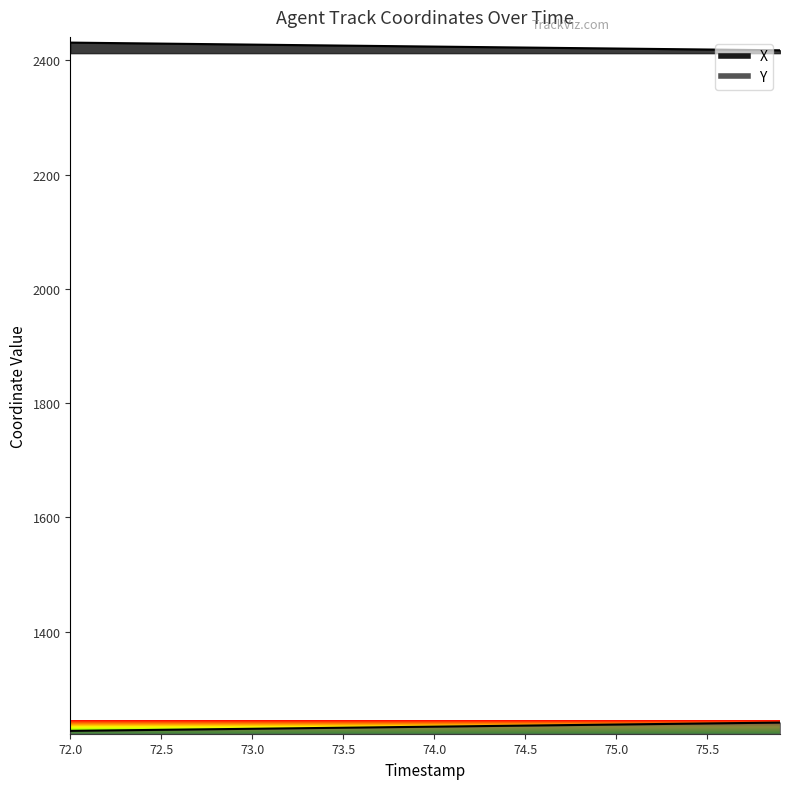

Which series has the largest range (max minus min)?

Y